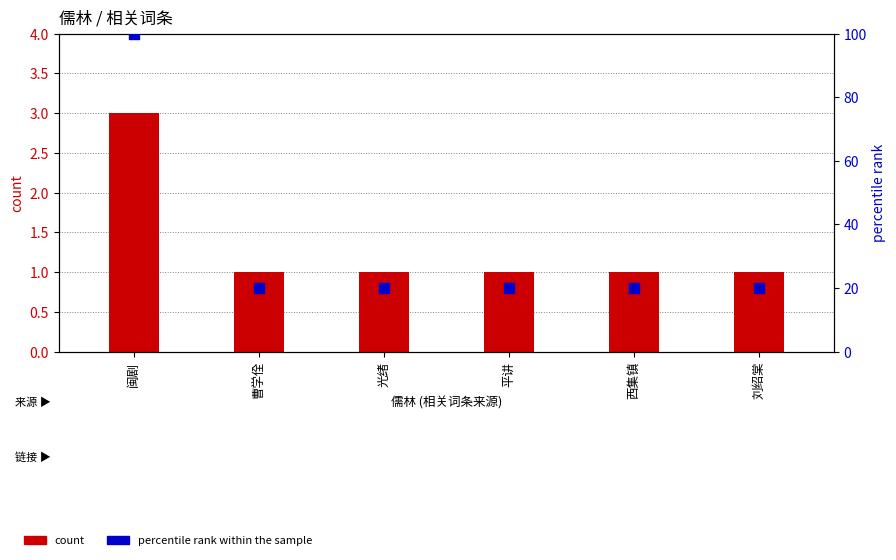

Which series contains the highest Y value?

percentile rank within the sample